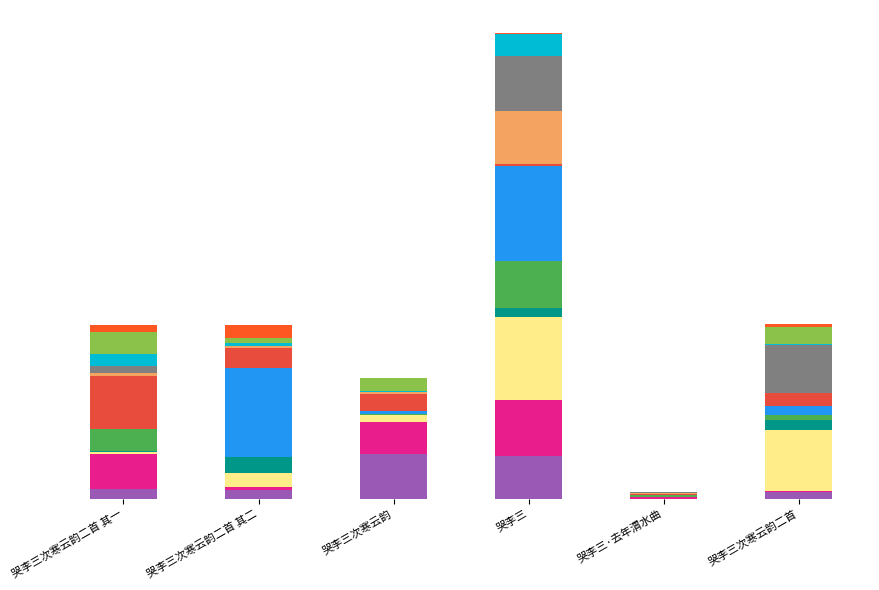

What is the highest value of the segment_0 series?

109801.5